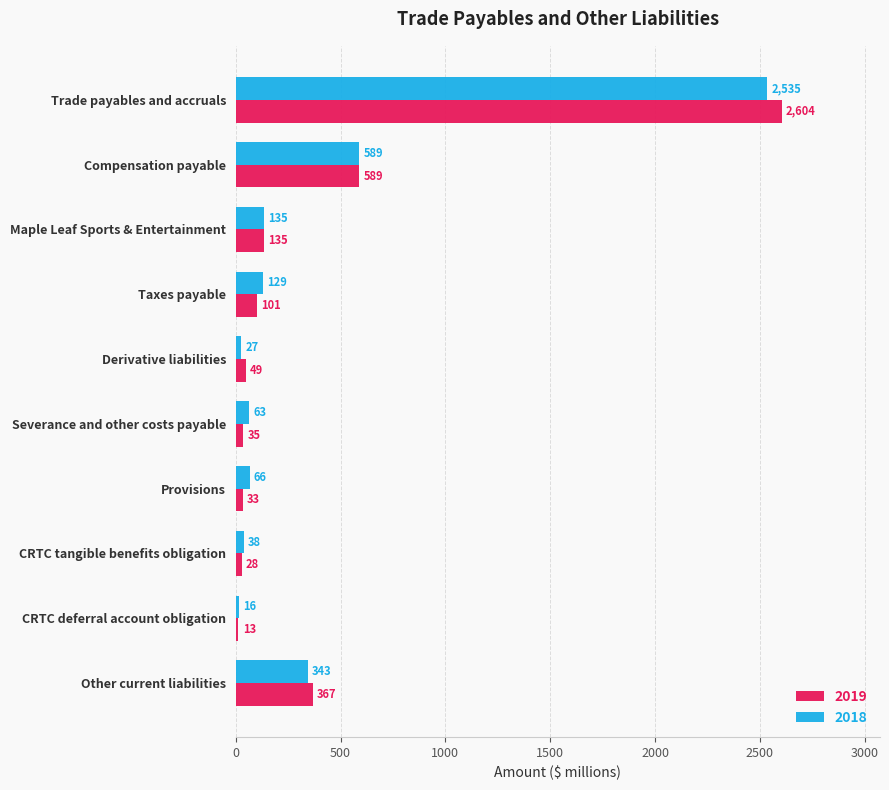

What is the average value of the 2018 series?

394